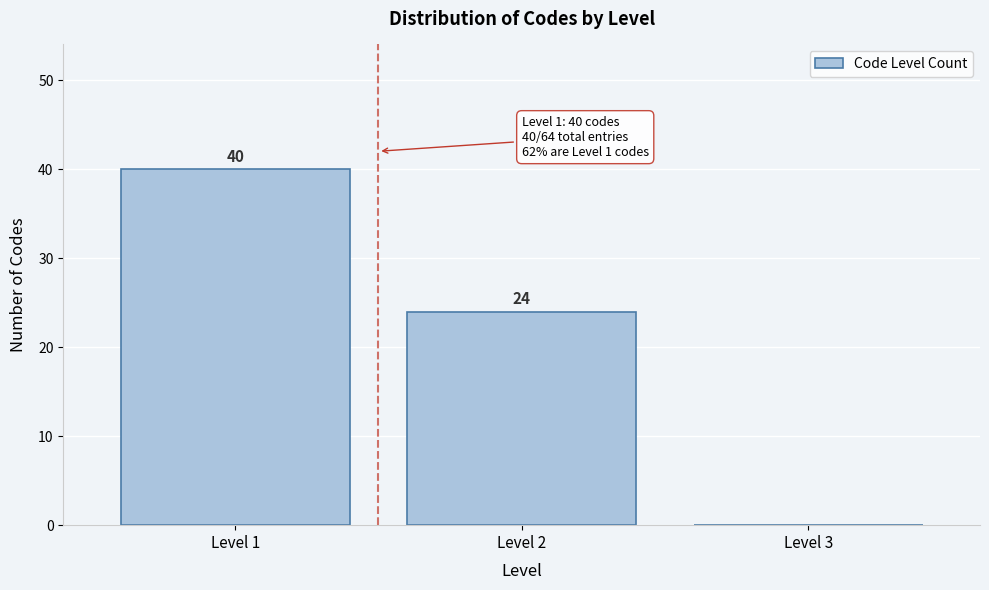

Reading left to right, transcribe all the data shown in this chart.

Level 1=40	Level 2=24	Level 3=0